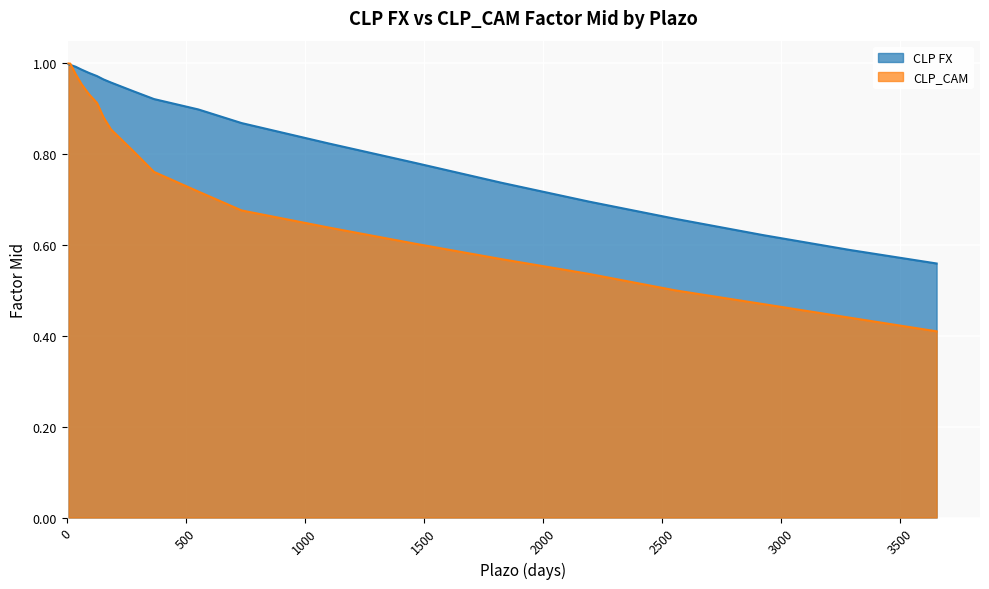

How many intersections are there between CLP FX and CLP_CAM?

1